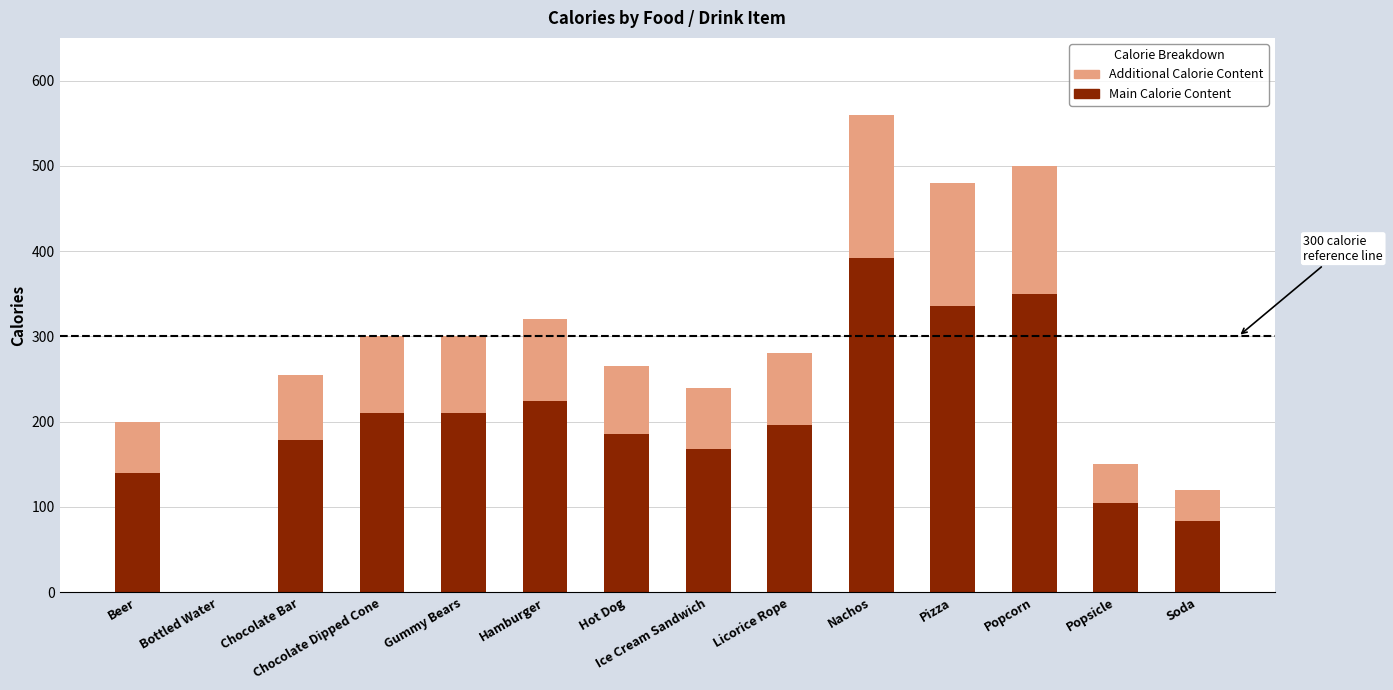

Does the chart contain stacked bars?

Yes